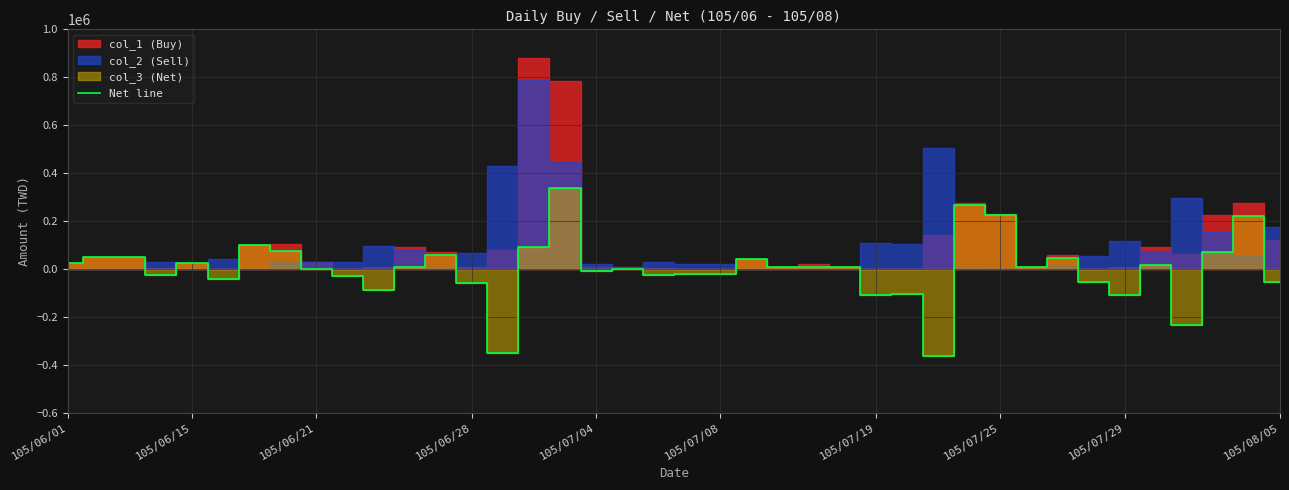

The value at 105/07/04 is -4063. True or false?

False